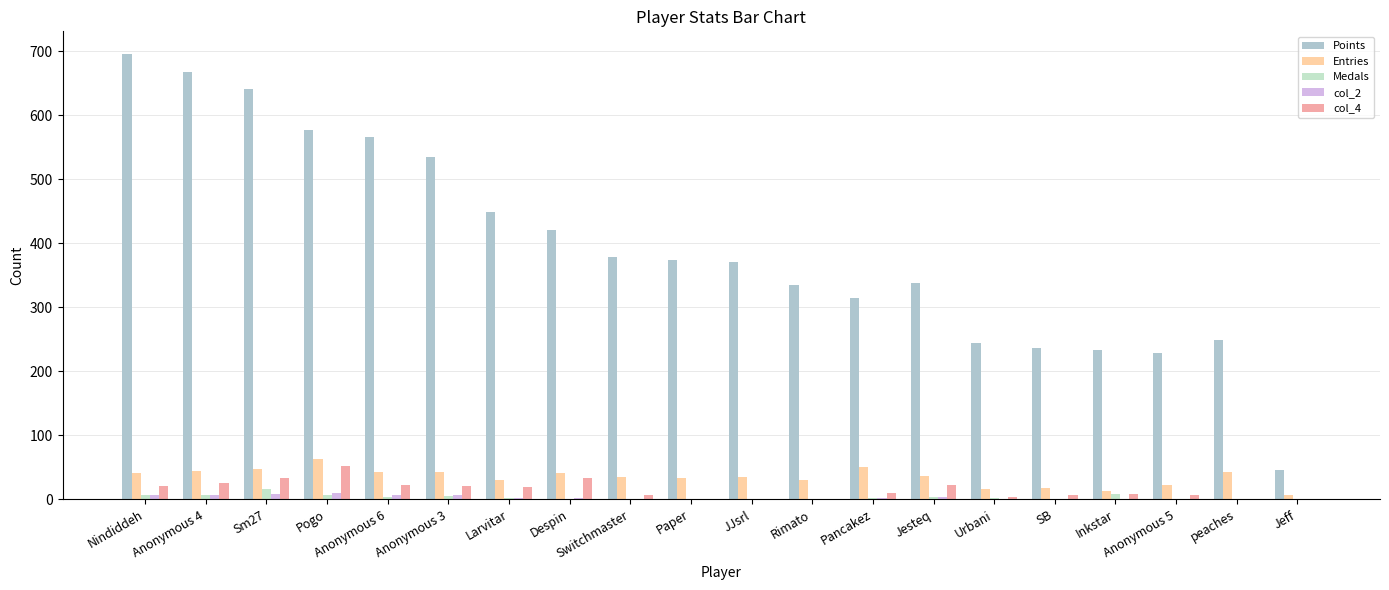

Are the bars horizontal?

No